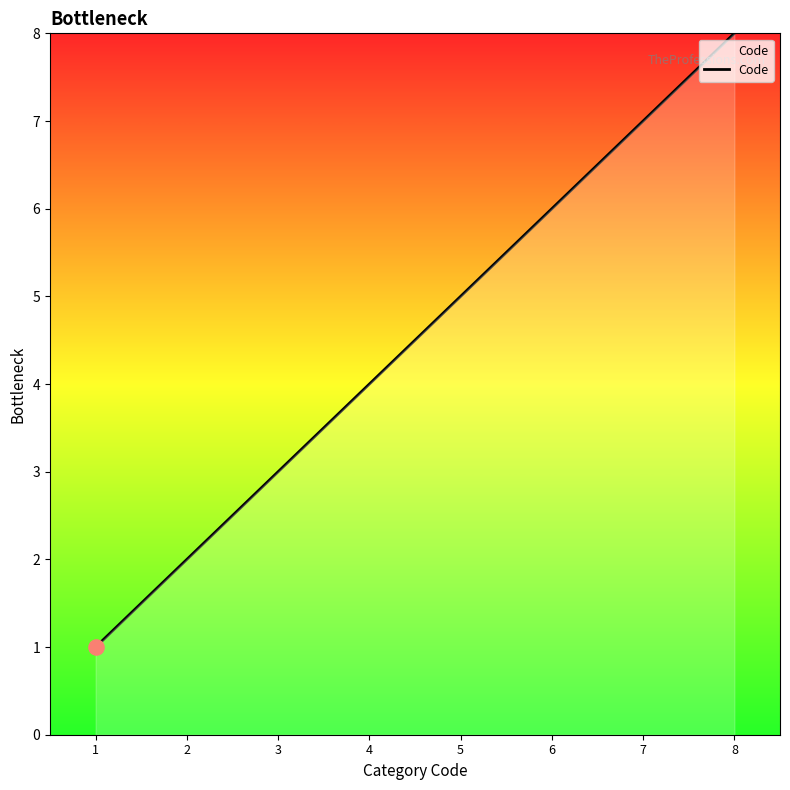

What is the change in value from 6 to 7?

+1